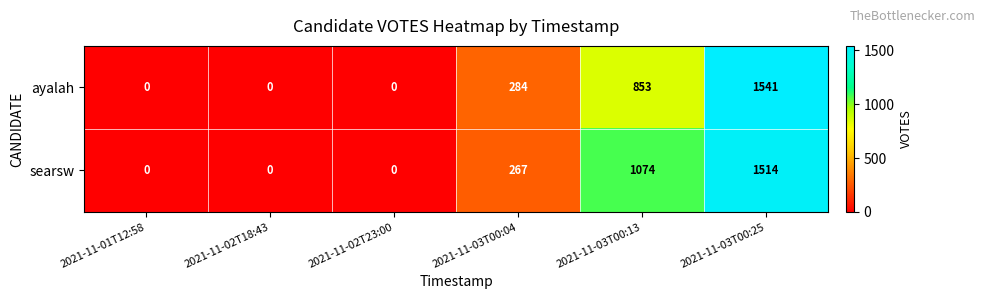

Reading left to right, list all the values displayed in this chart.

ayalah: 2021-11-01T12:58=0	2021-11-02T18:43=0	2021-11-02T23:00=0	2021-11-03T00:04=284	2021-11-03T00:13=853	2021-11-03T00:25=1541
searsw: 2021-11-01T12:58=0	2021-11-02T18:43=0	2021-11-02T23:00=0	2021-11-03T00:04=267	2021-11-03T00:13=1074	2021-11-03T00:25=1514